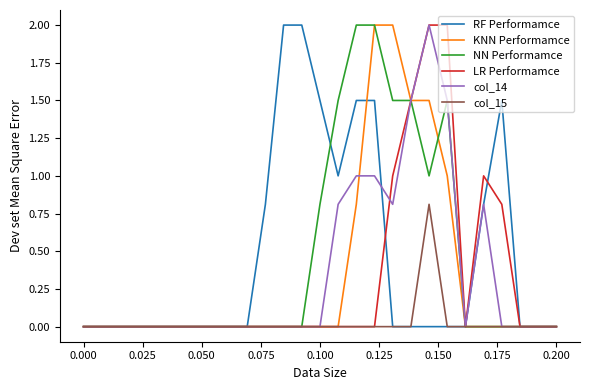

What is the average value of the KNN Performamce series?

0.3